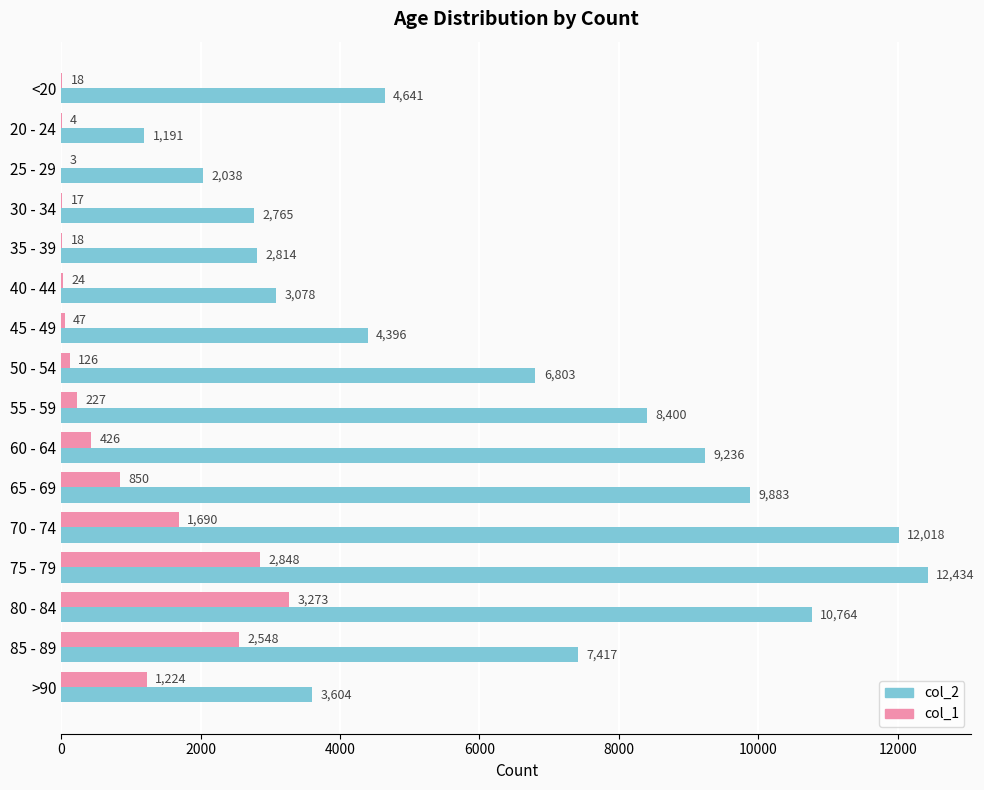

Read the col_2 value at 20 - 24.

1191